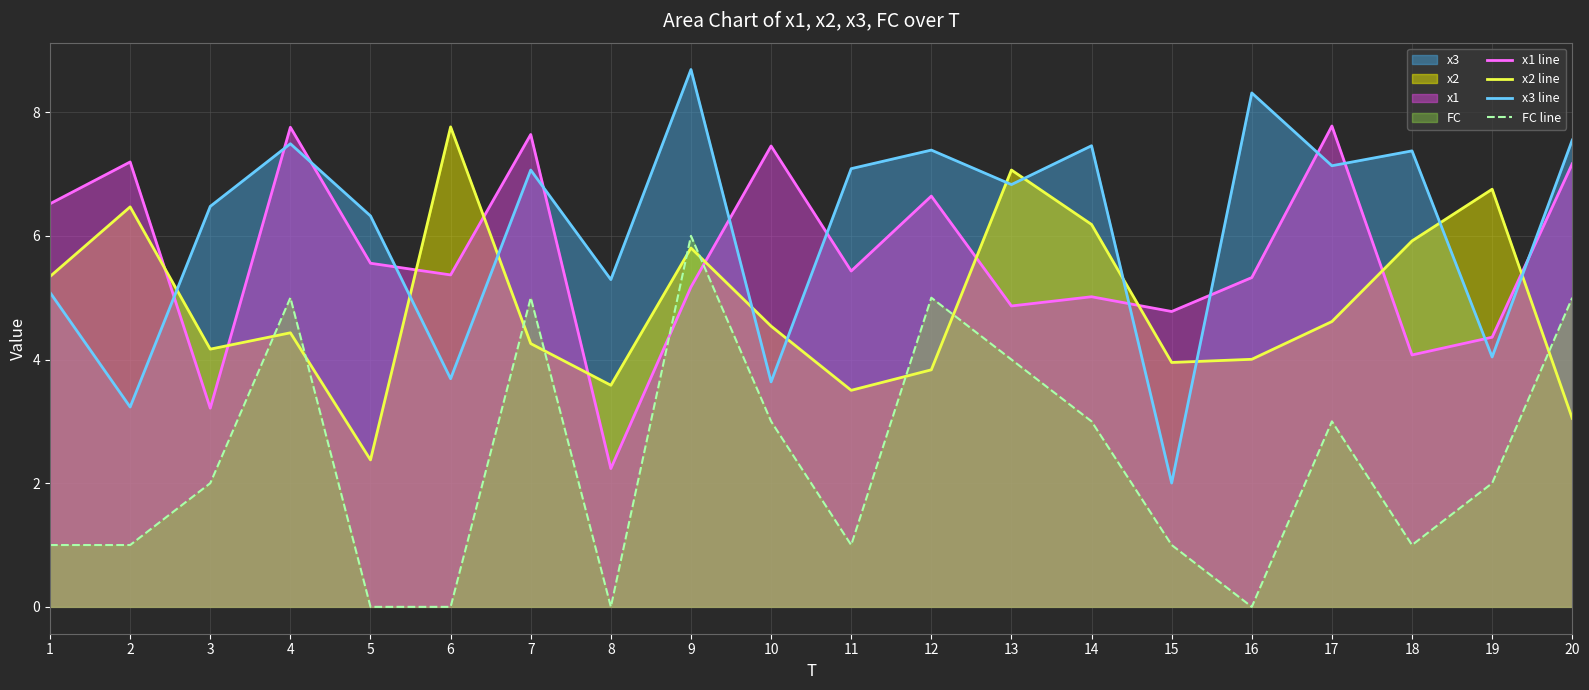

Does the chart display data point markers on the line(s)?

No